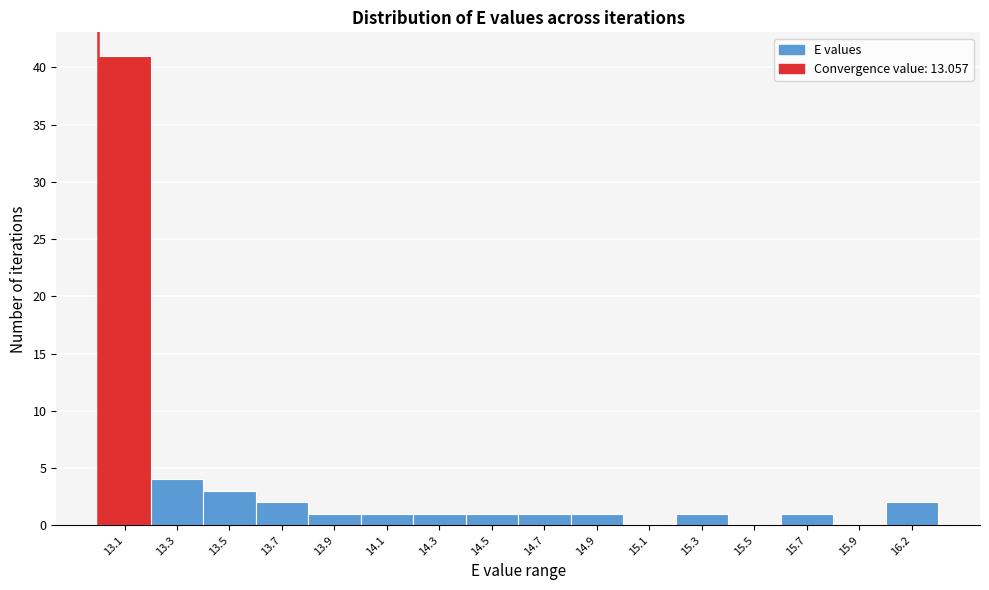

Reading left to right, list all the values displayed in this chart.

13.1=41	13.3=4	13.5=3	13.7=2	13.9=1	14.1=1	14.3=1	14.5=1	14.7=1	14.9=1	15.1=0	15.3=1	15.5=0	15.7=1	15.9=0	16.2=2